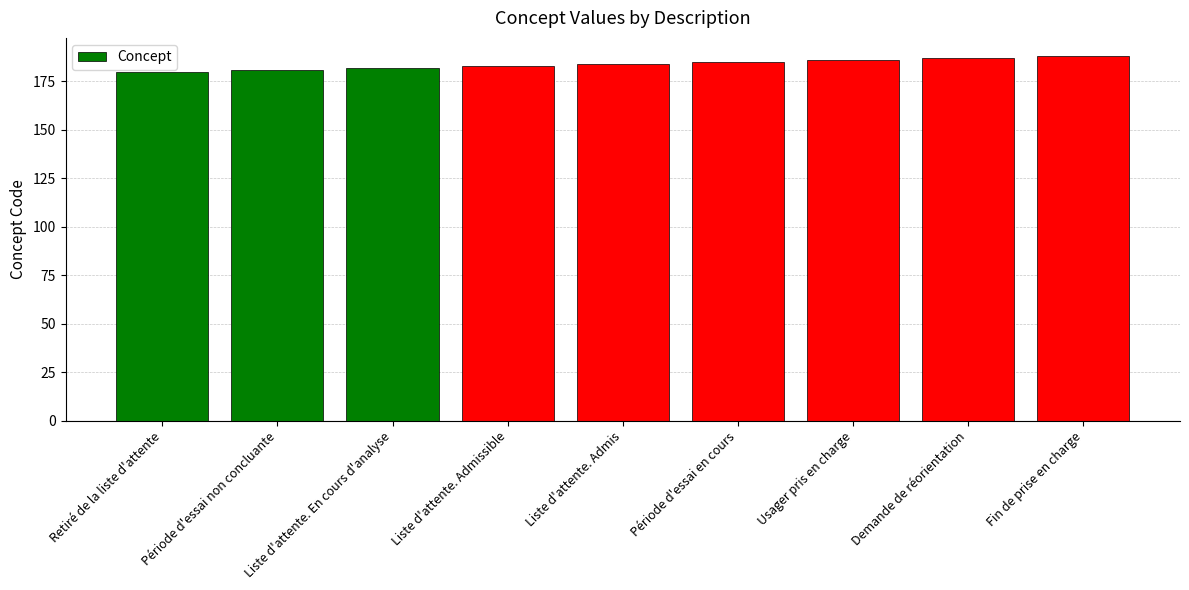

How many data points are less than 184?

4